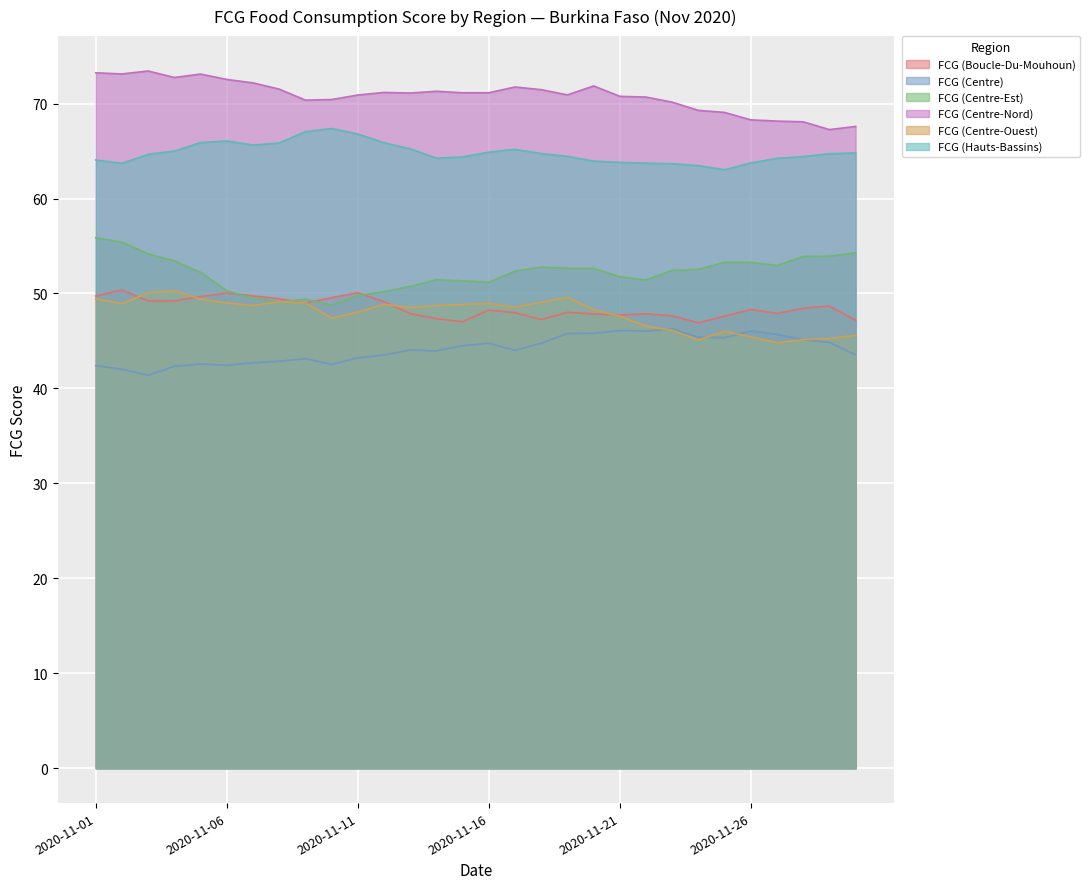

At which label is FCG (Centre-Ouest) closest to 47?

2020-11-10